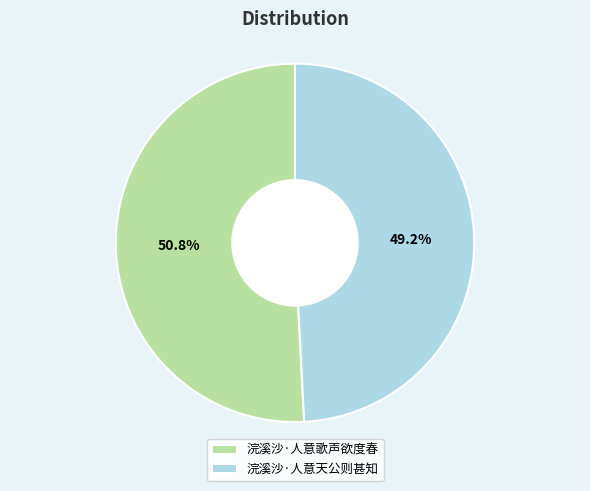

To the nearest percent, what is the difference between the largest and smallest slice percentages?

2%